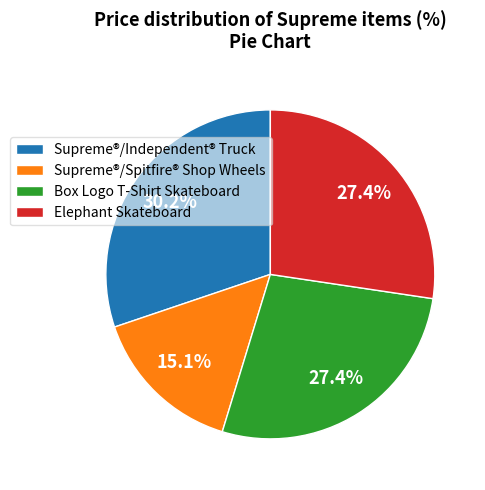

The Box Logo T-Shirt Skateboard slice represents 14% of the pie. True or false?

False